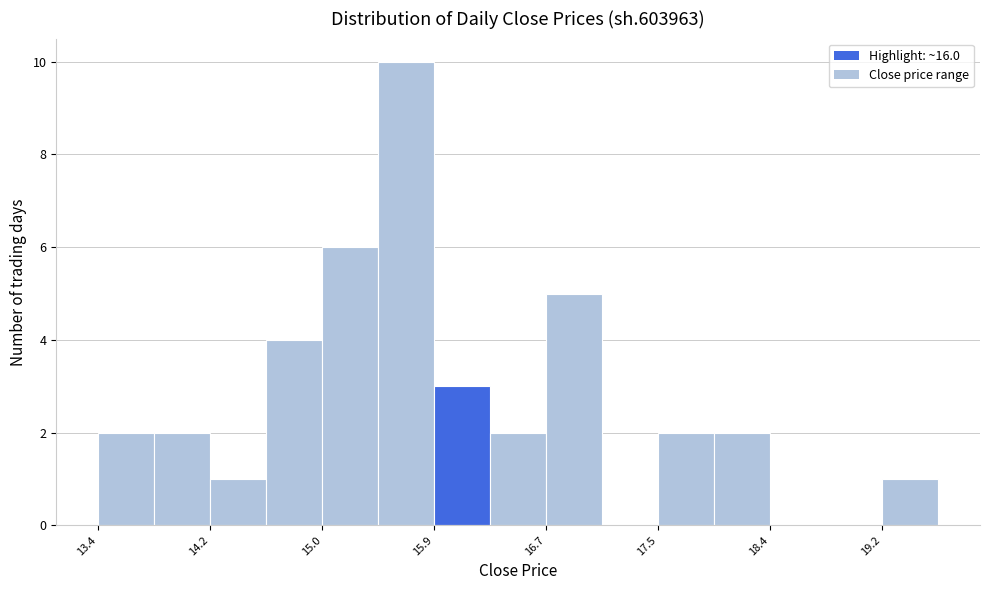

Reading left to right, transcribe this chart: for each bar, give the range it covers on the x-axis and its height. Neither the bar edges nor the heights are printed on the chart, so give them approximately, as read against the axes.

13.4 to 13.8: 2
13.8 to 14.2: 2
14.2 to 14.6: 1
14.6 to 15.0: 4
15.0 to 15.5: 6
15.5 to 15.9: 10
15.9 to 16.3: 3
16.3 to 16.7: 2
16.7 to 17.1: 5
17.1 to 17.5: 0
17.5 to 18.0: 2
18.0 to 18.4: 2
18.4 to 18.8: 0
18.8 to 19.2: 0
19.2 to 19.6: 1